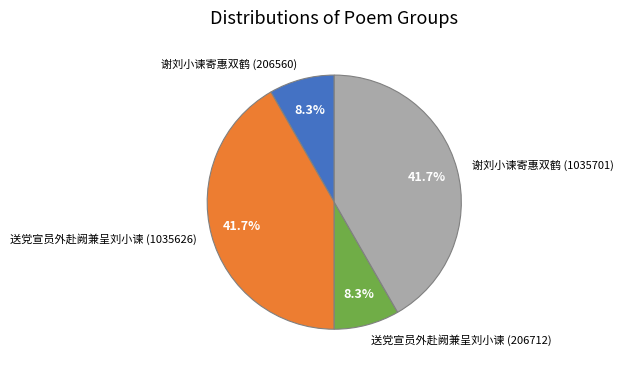

To the nearest percent, what is the difference between the largest and smallest slice percentages?

33%